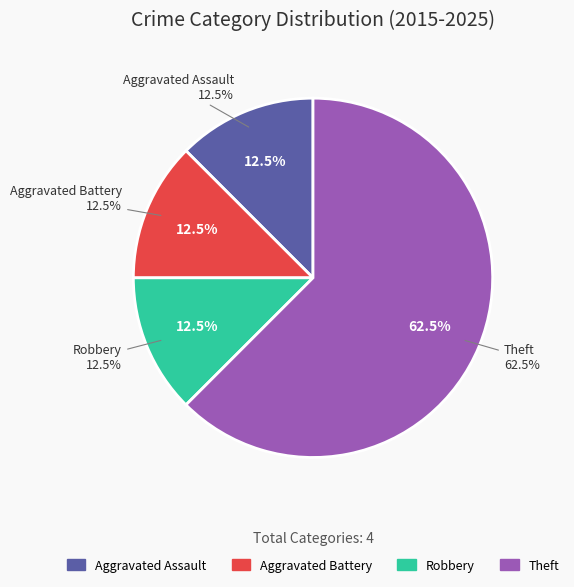

What is the change in value from Aggravated Assault to Theft?

+4